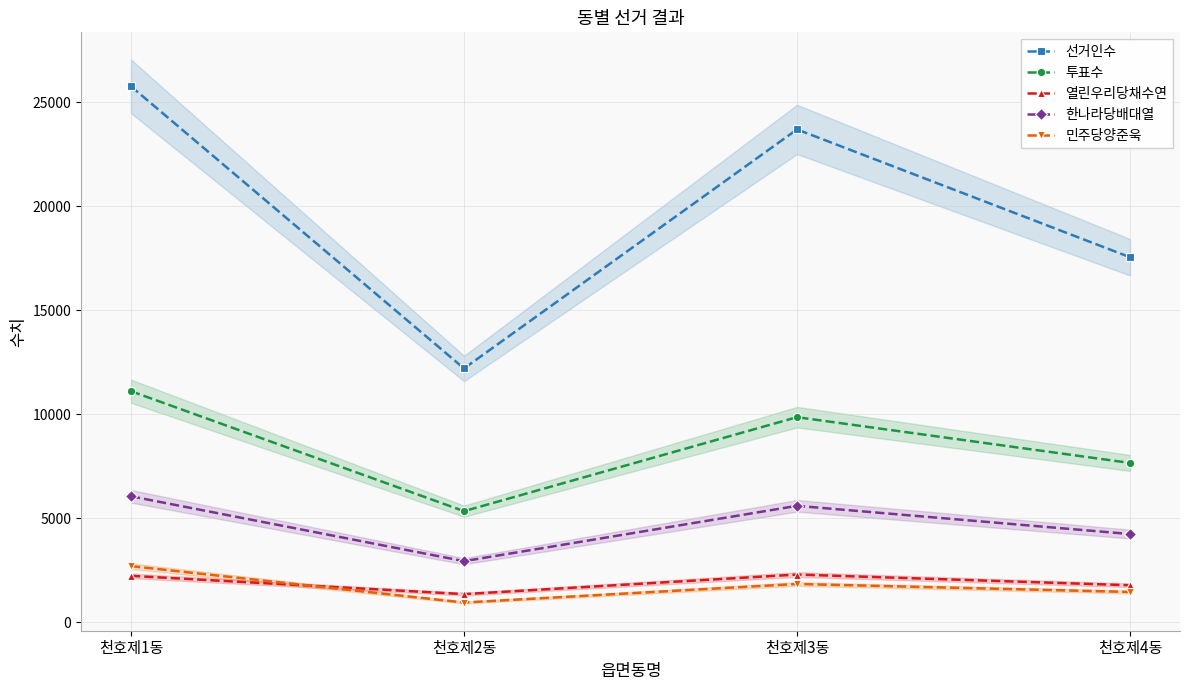

Where is 열린우리당채수연 nearest to the value 1830?

천호제4동